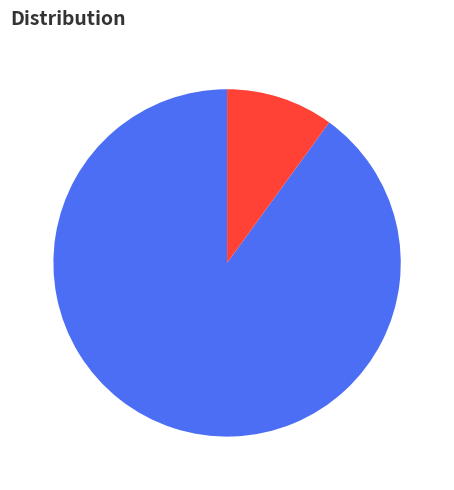

Approximately how many times larger is the value at 922071 compared to 102466?

9.0